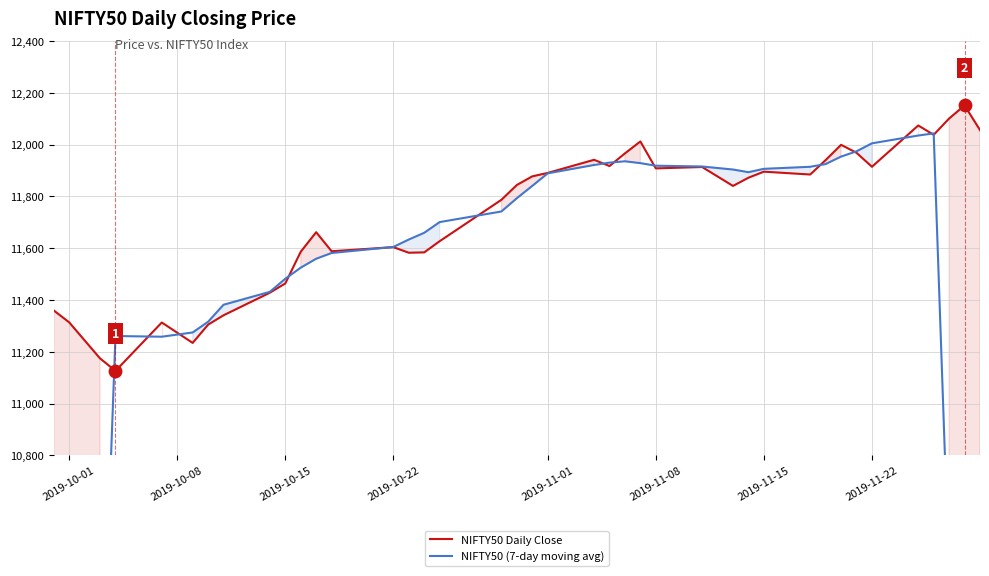

Which series has the widest spread of Y values?

NIFTY50 (7-day moving avg)